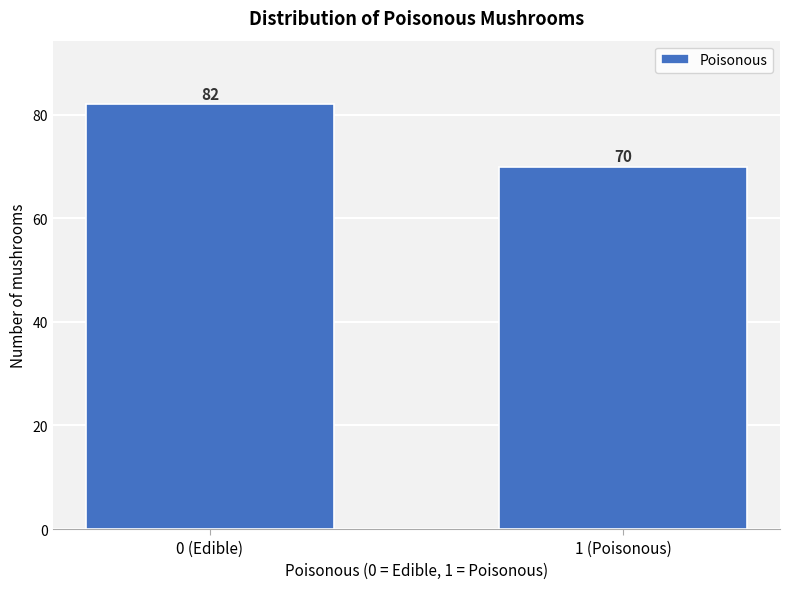

Reading left to right, transcribe all the data shown in this chart.

0 (Edible)=82	1 (Poisonous)=70